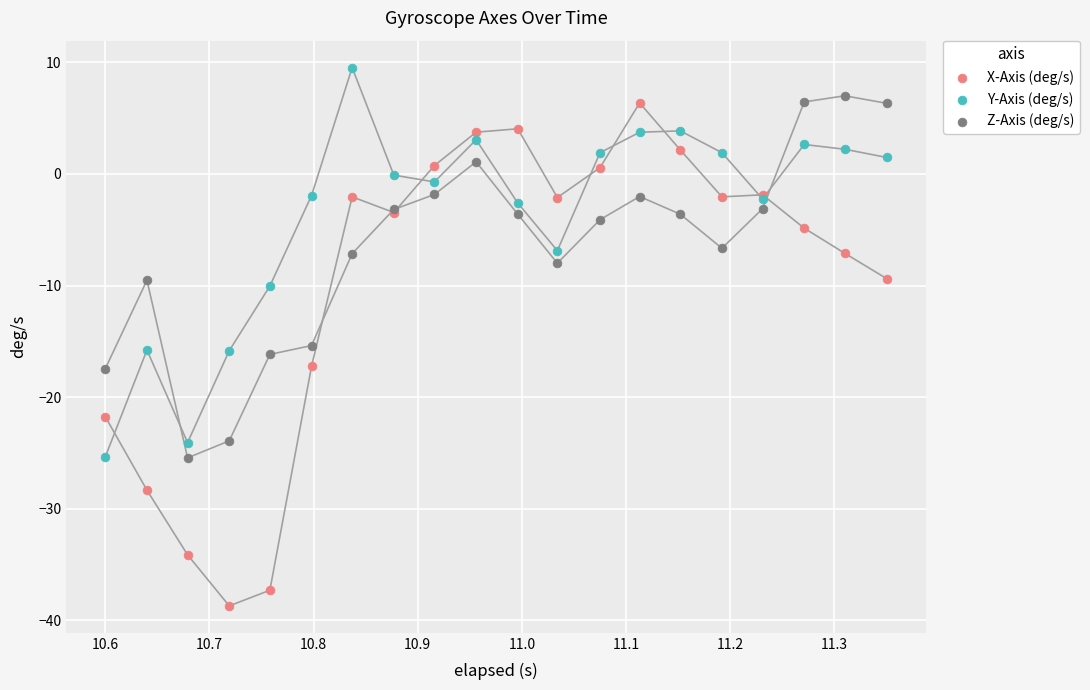

Which series contains the lowest Y value?

X-Axis (deg/s)